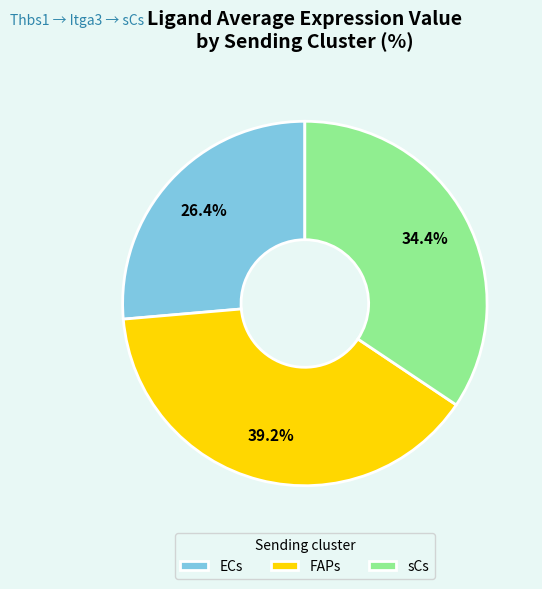

Combined, what portion of the pie is FAPs and ECs?

65.6%